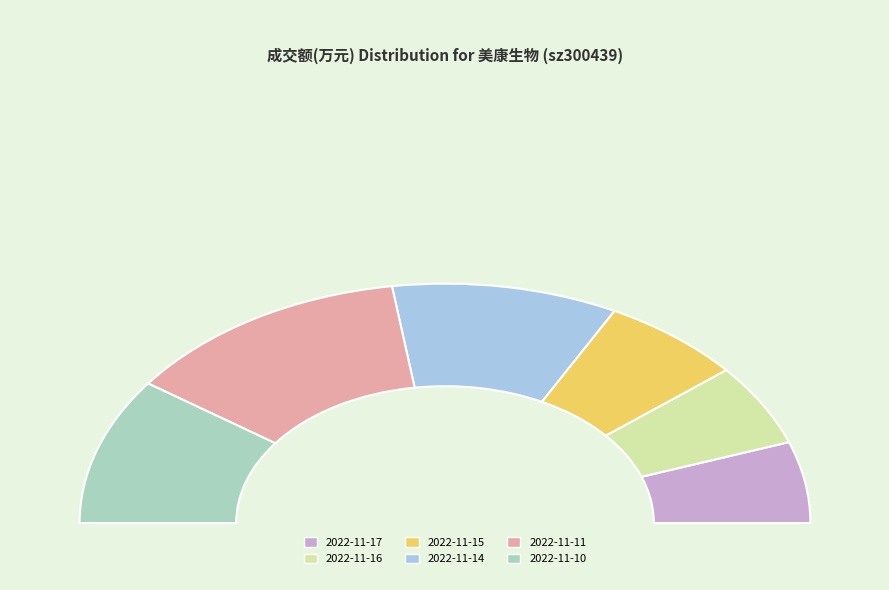

What portion of the pie excludes 2022-11-14?

80.0%